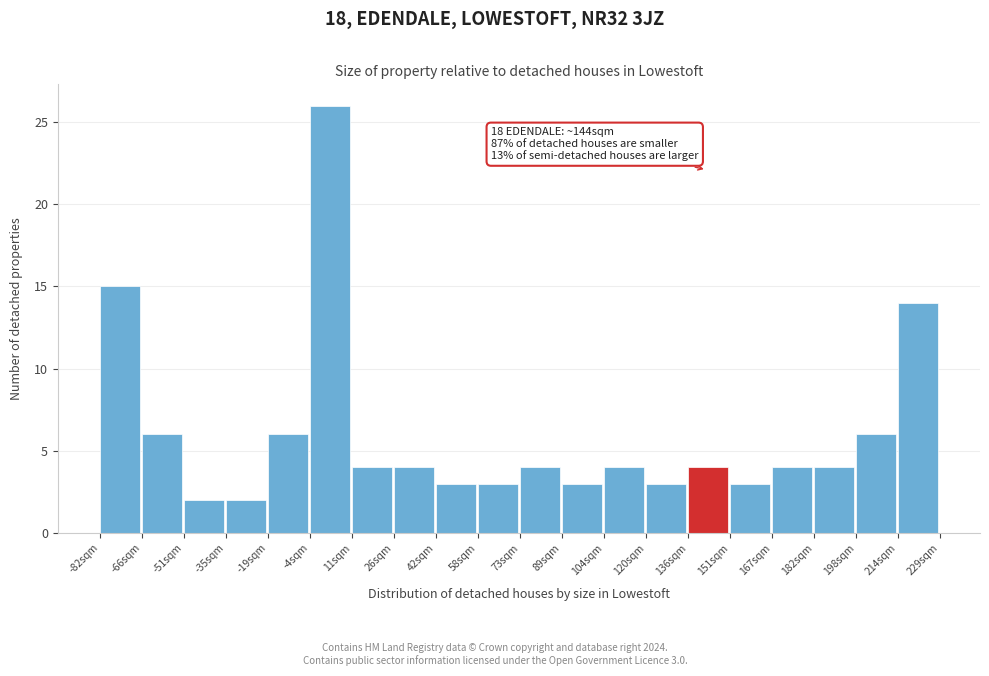

Over which range of the x-axis is the bar tallest?

-4 to 12